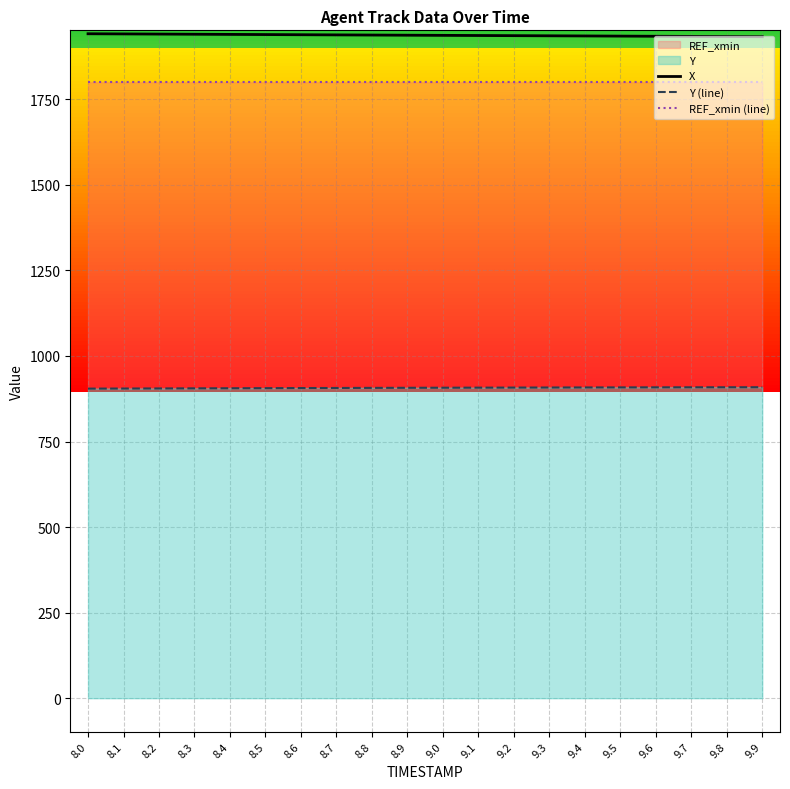

Which category has the highest value in the REF_xmin (line) series?

8.0